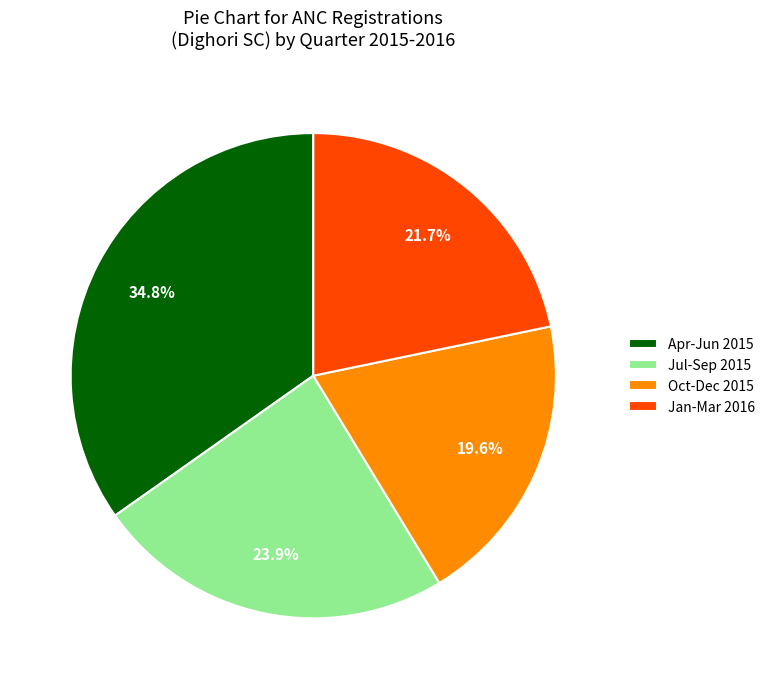

Between Apr-Jun 2015 and Jan-Mar 2016, which is larger?

Apr-Jun 2015